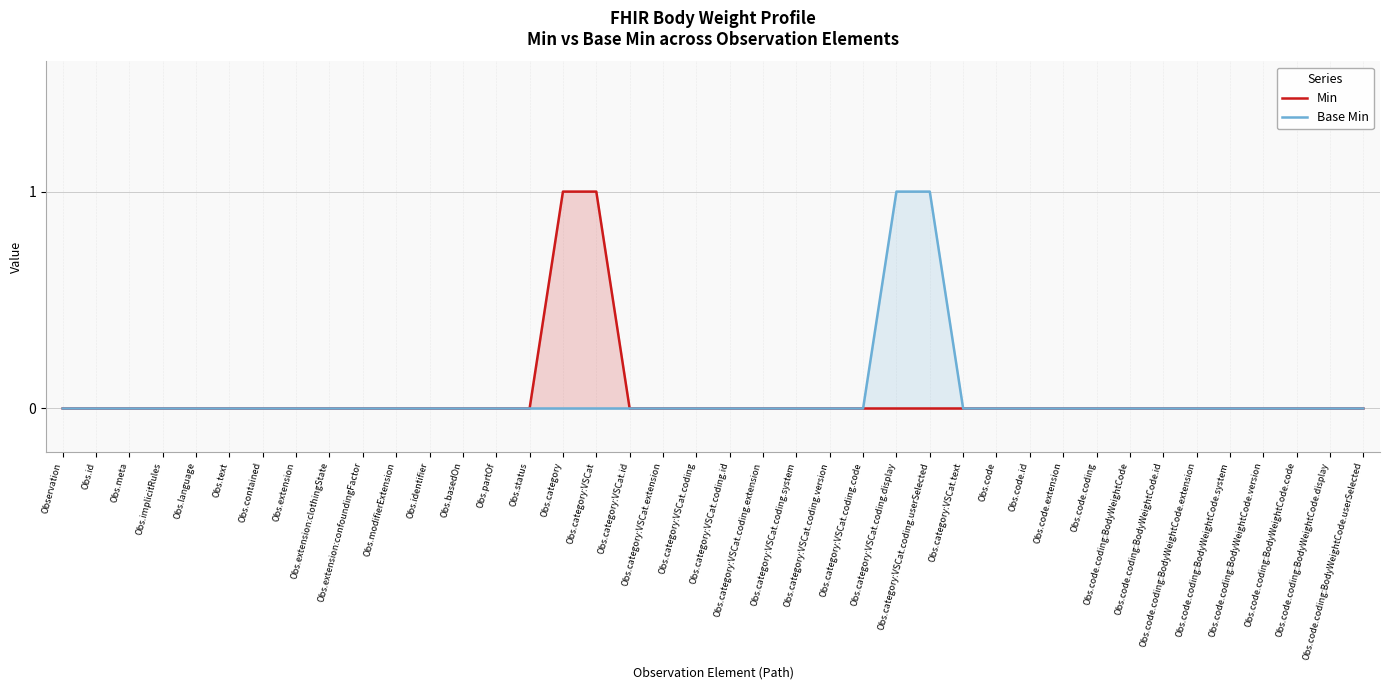

Count the Base Min values in the range 0 to 1.

40